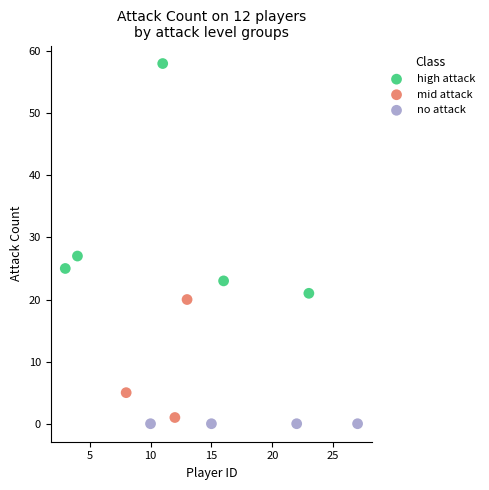

Which series reaches the minimum Y coordinate?

no attack